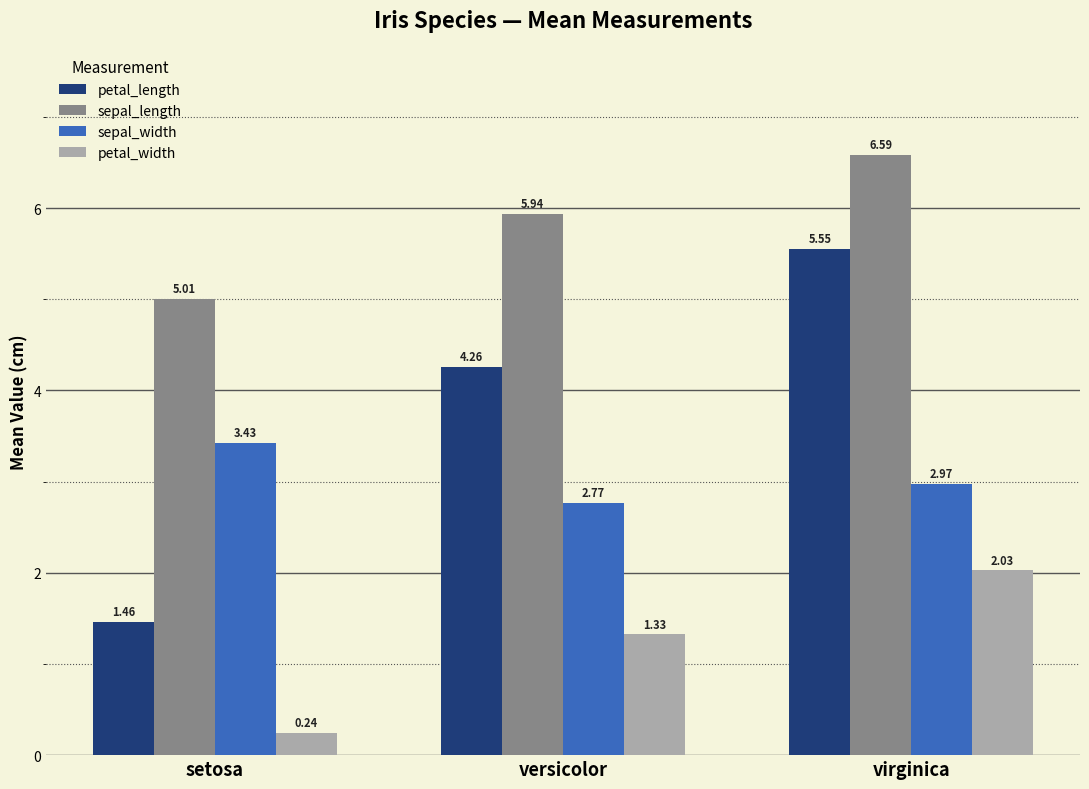

What is the difference between the maximum and minimum values in the sepal_length series?

1.6